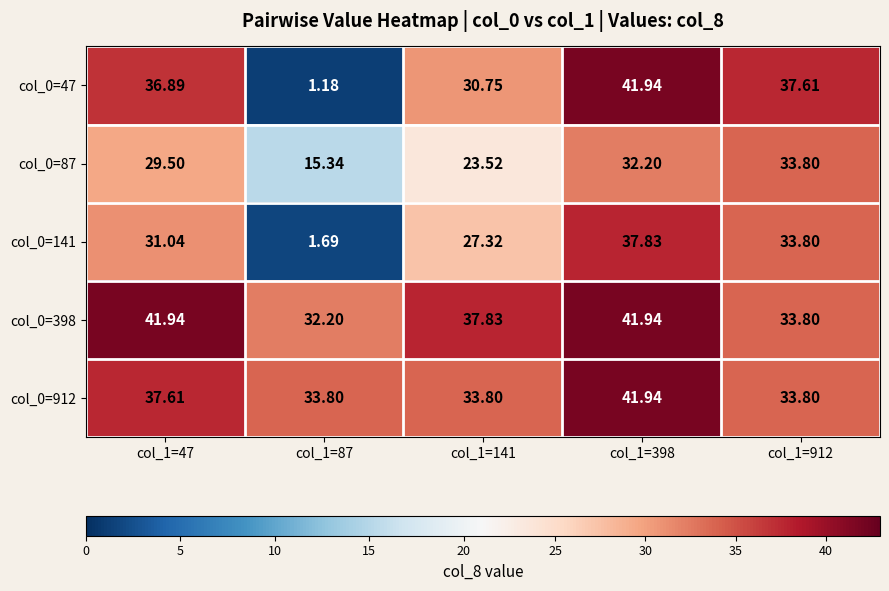

Is the value of col_0=398 at col_1=47 greater than the value of col_0=912 at col_1=141?

Yes